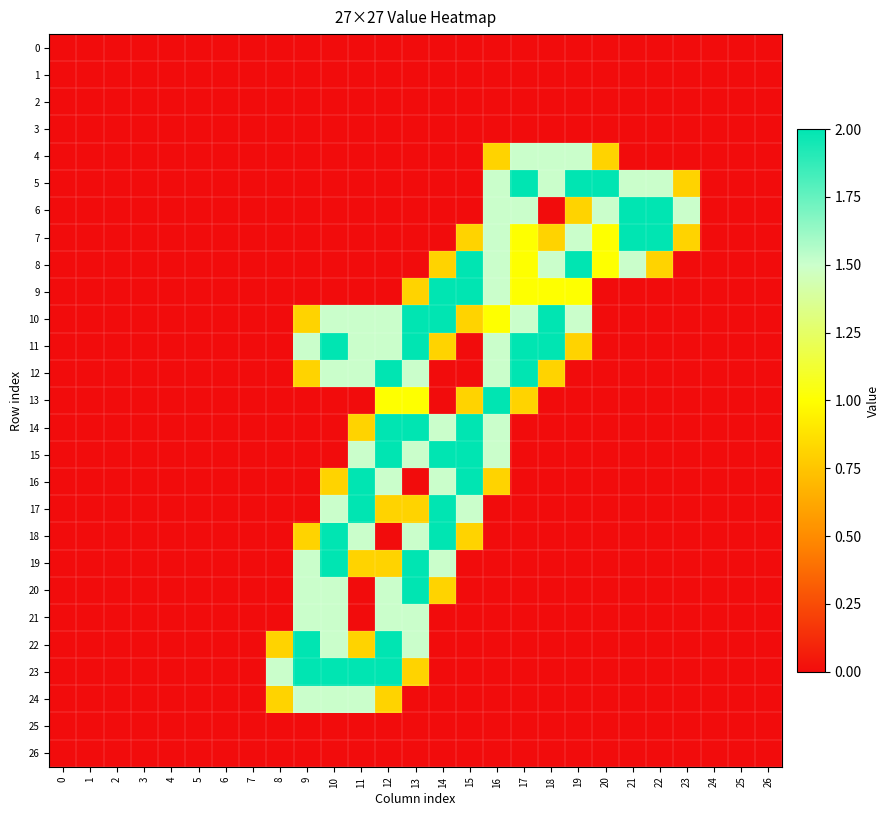

Count the number of data series in this chart.

27